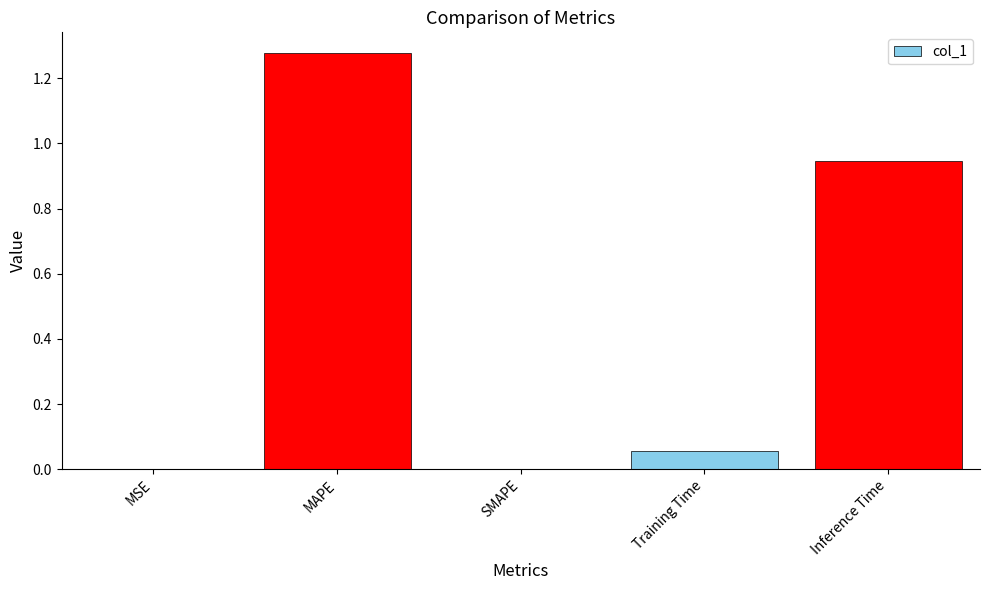

Between MAPE and SMAPE, which is larger?

MAPE